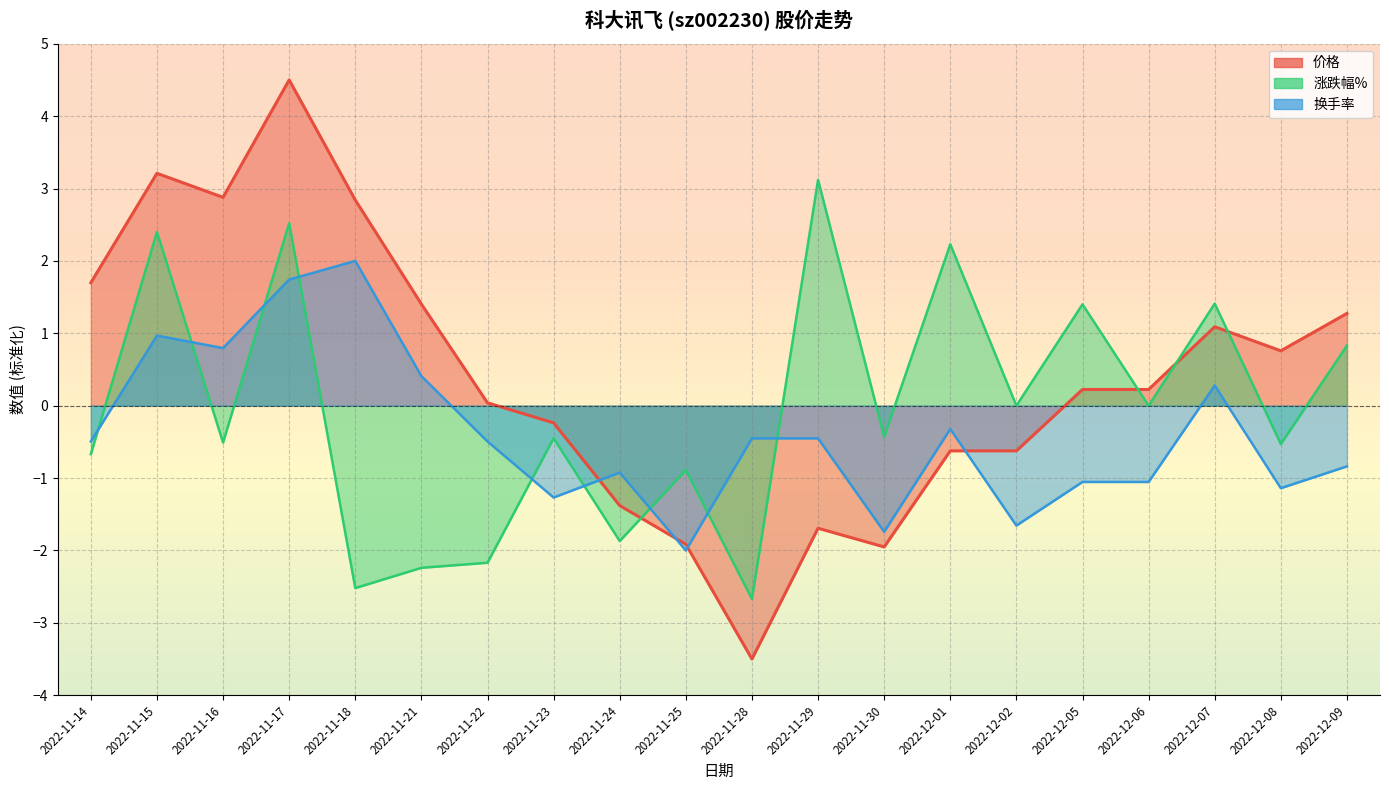

How many values in 换手率 are below zero?

14